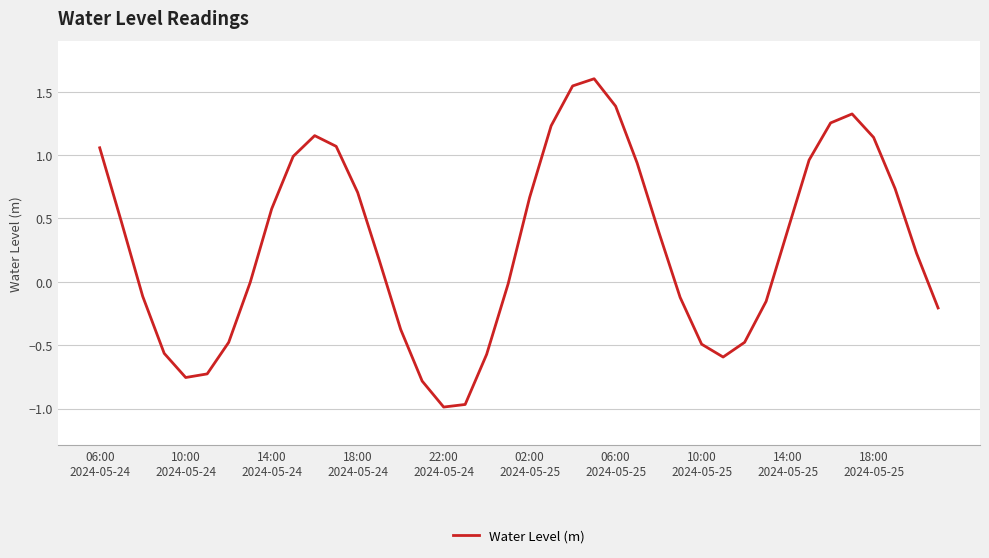

How many lines are shown in the chart?

1